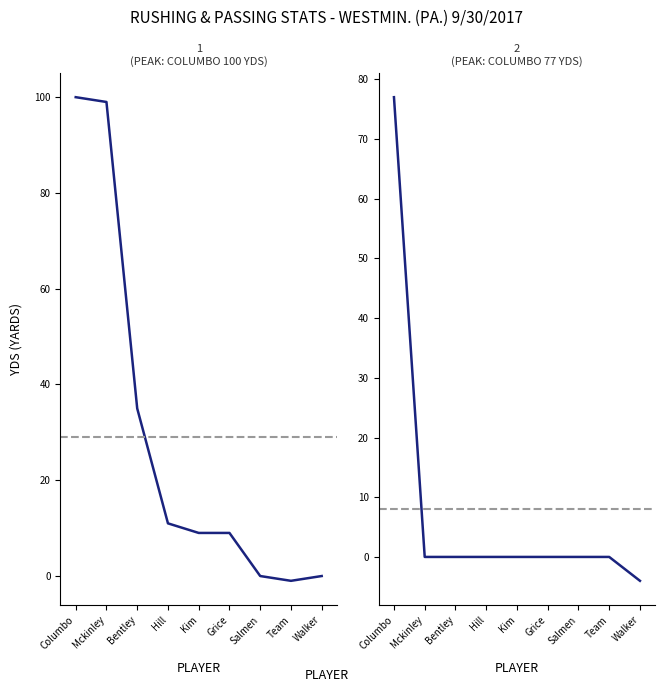

What is the sum of all Rushing YDS values?

262